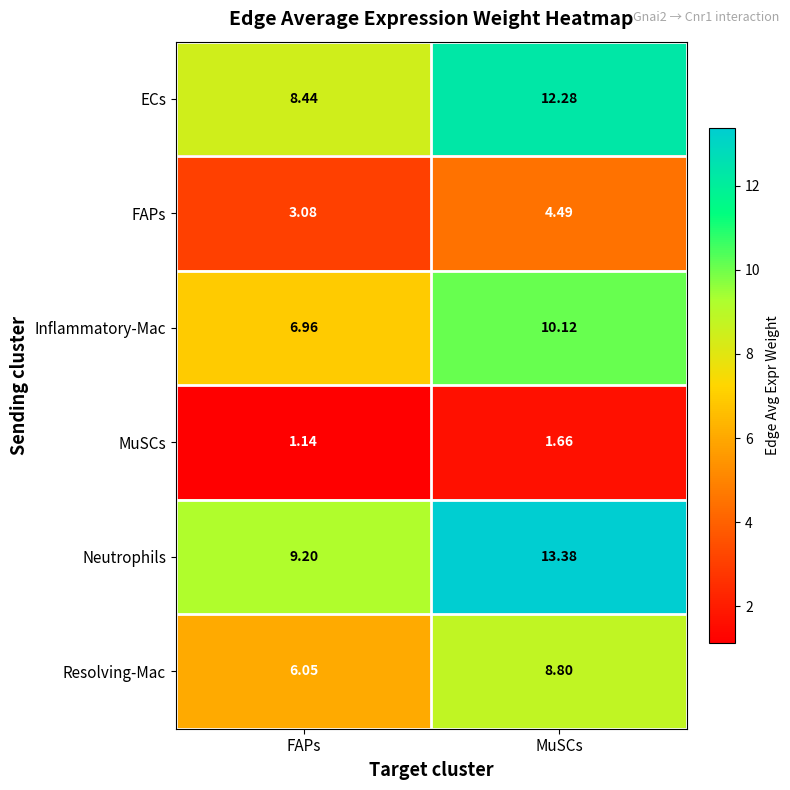

Which series has the widest spread of values?

Neutrophils